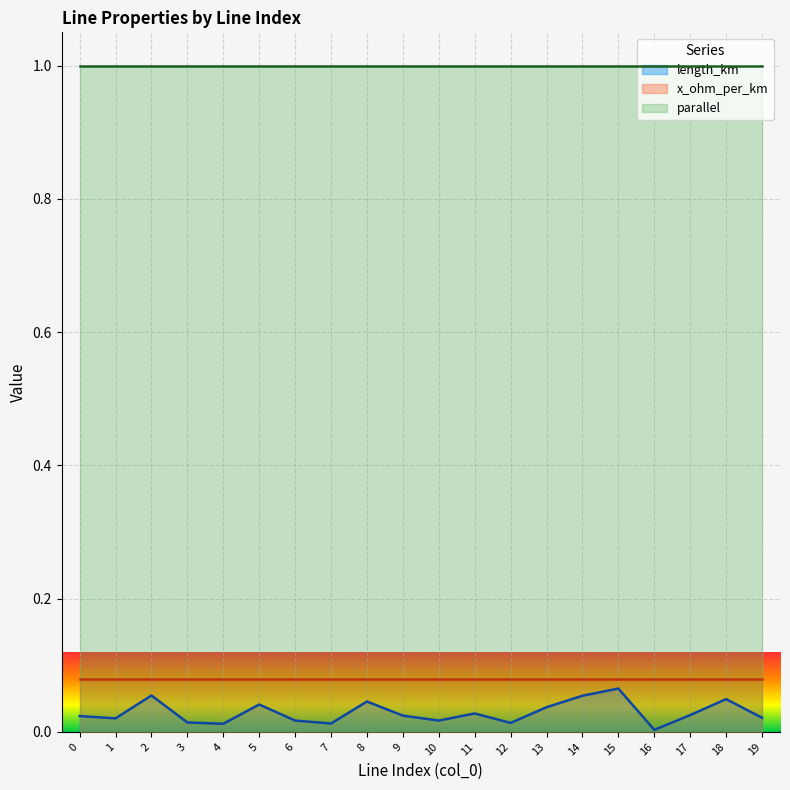

How many distinct data groups are displayed?

3